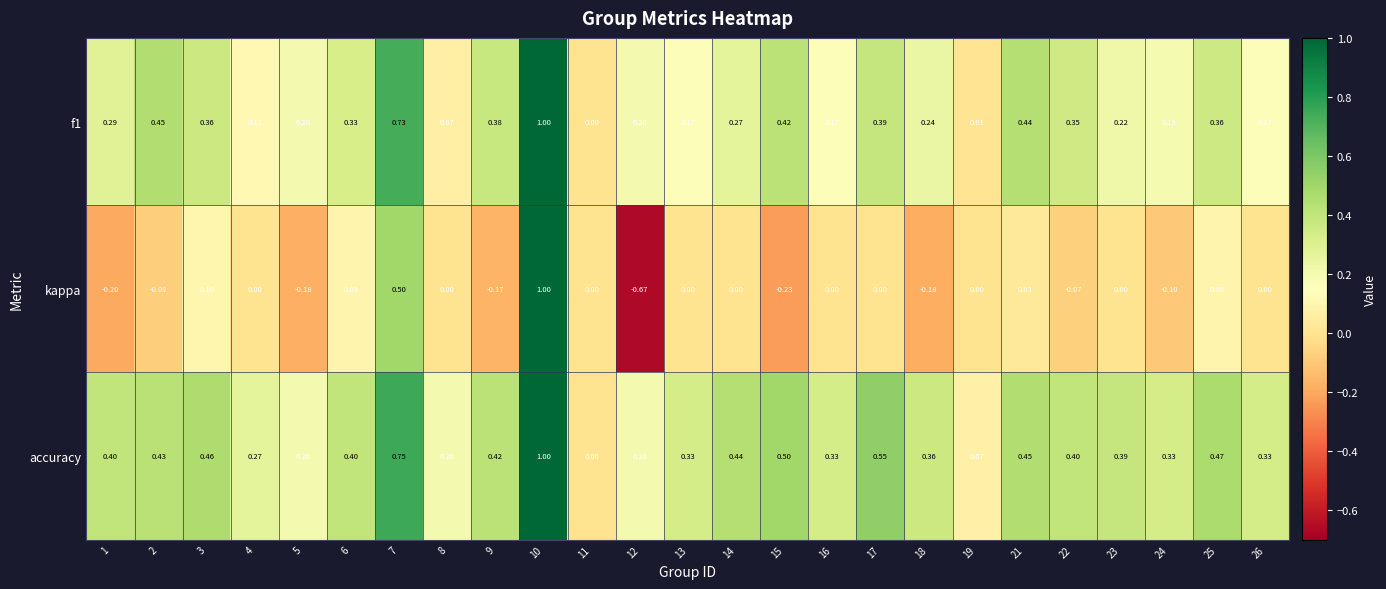

Between 2 and 25, which series saw the biggest shift?

kappa